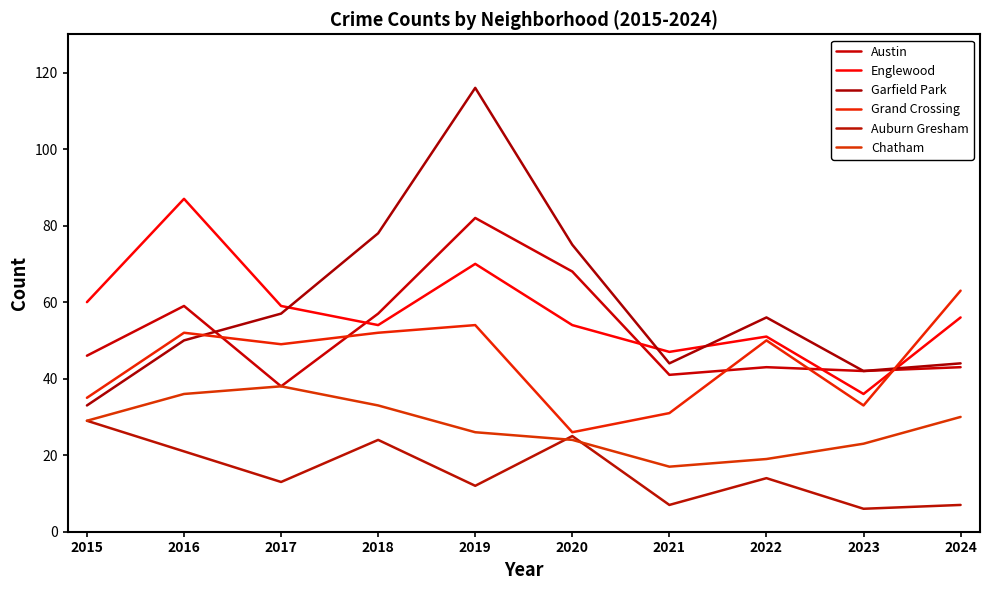

How many intersections are there between Garfield Park and Grand Crossing?

2